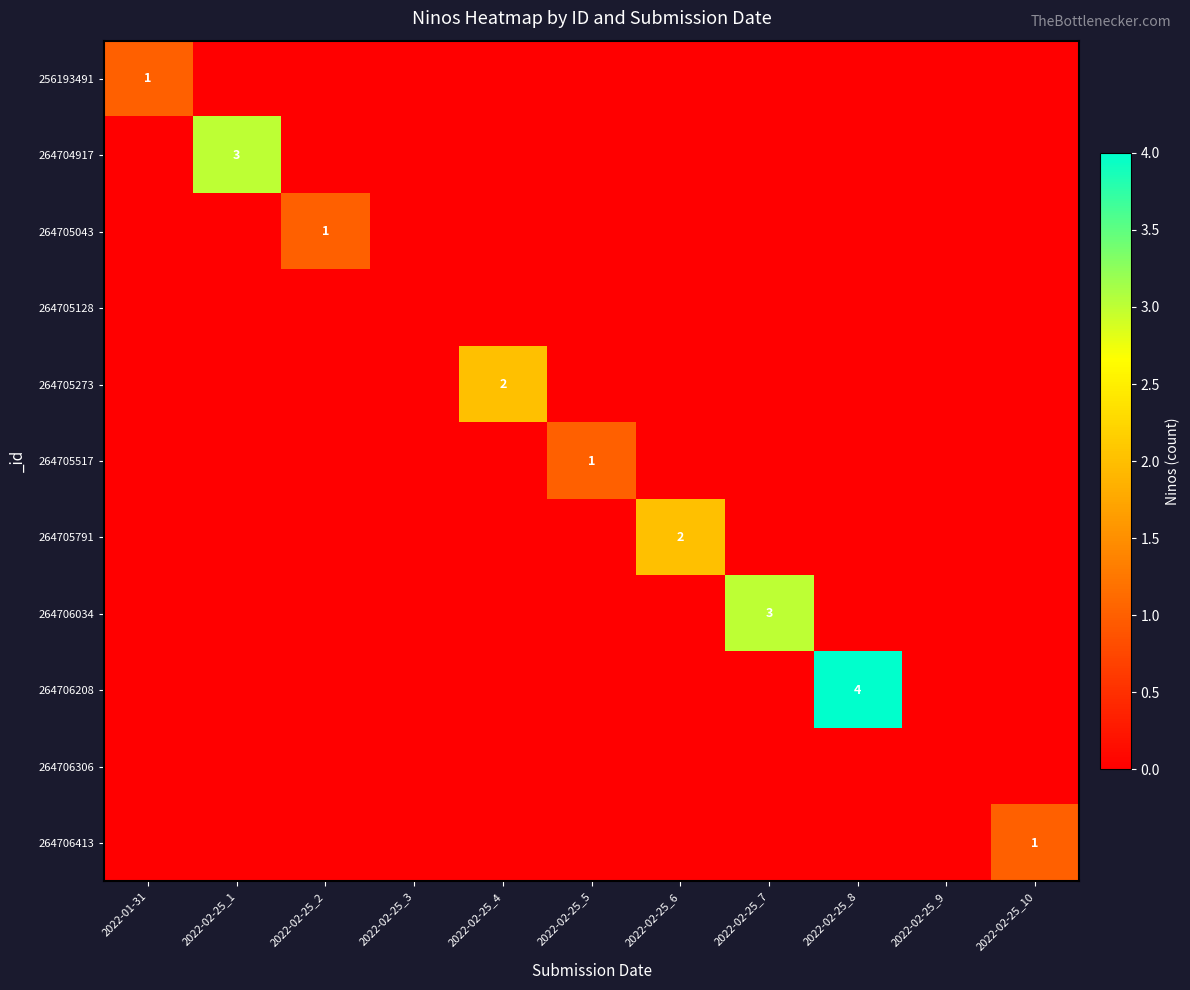

What is the total value across all series at 2022-02-25_1?

3